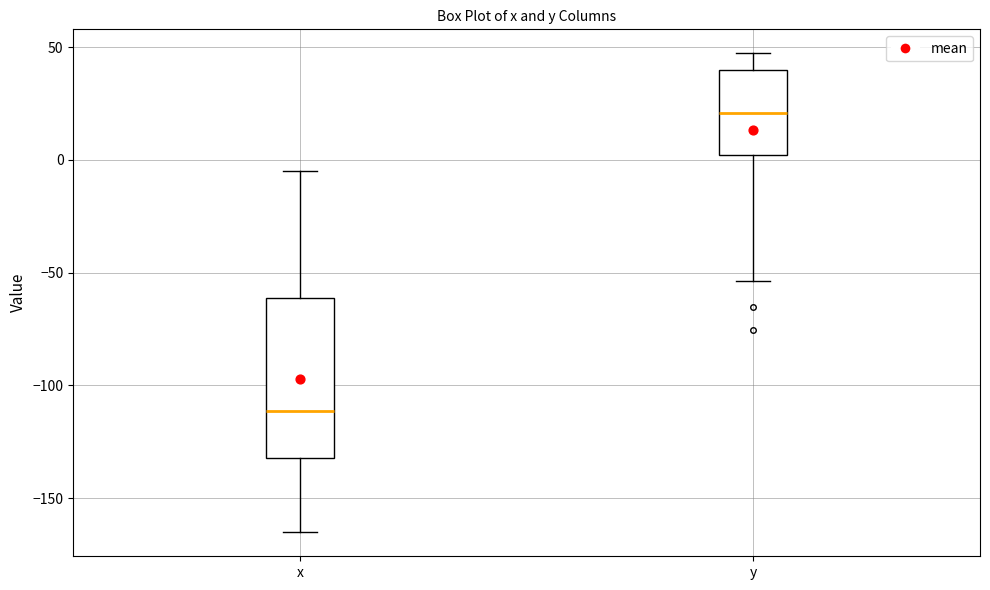

Reading left to right, read every box against the y-axis: the position of its median line, the range the box covers, and the ends of its whiskers. The values are not printed on the chart, so give them approximately, as read against the axis.

x: median -110, box -130 to -60, whiskers -165 to -5
y: median 20, box 0 to 40, whiskers -55 to 45